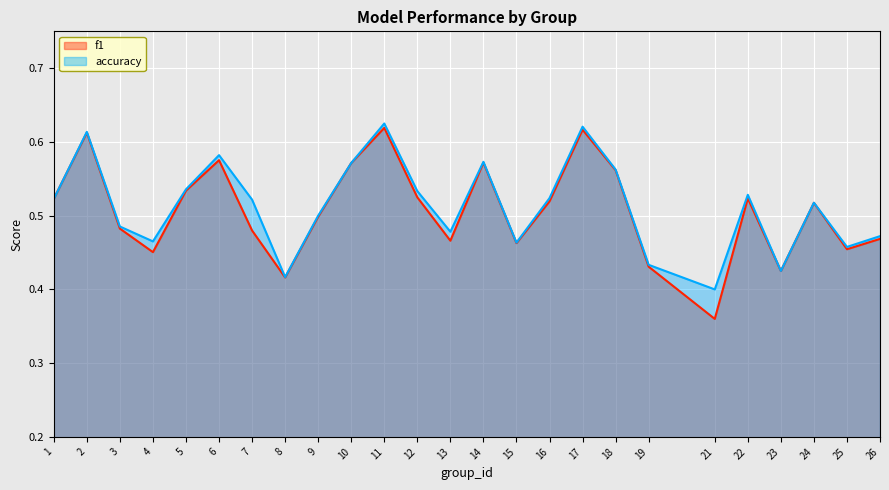

Between 3 and 16, which series saw the biggest shift?

accuracy